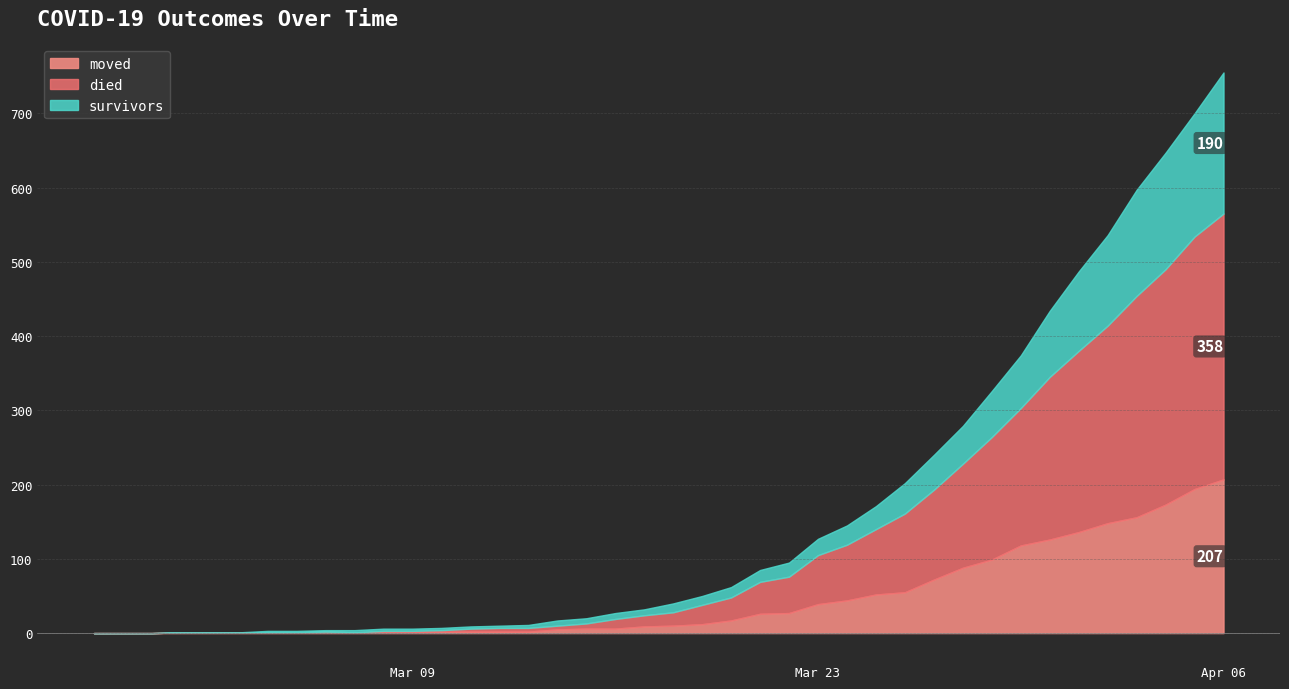

What is the value of the died point at the 35th from the left?

244